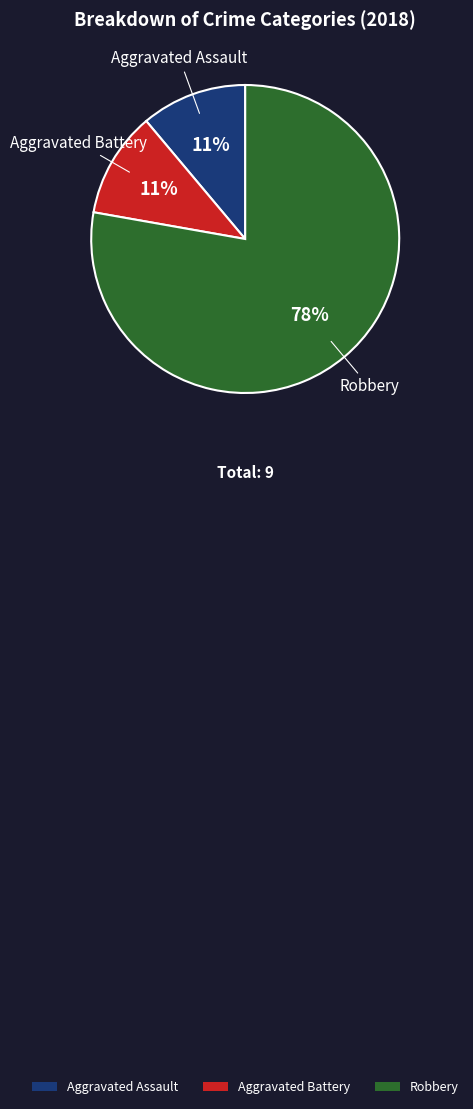

To the nearest percent, what percentage of the pie is Robbery?

78%